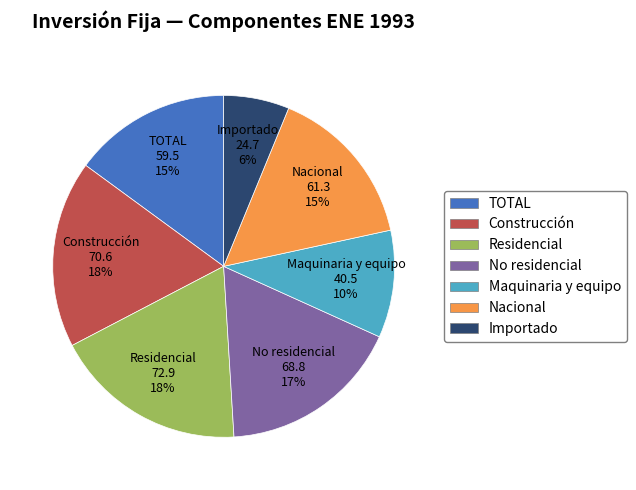

What is the smallest slice in the pie chart?

Importado